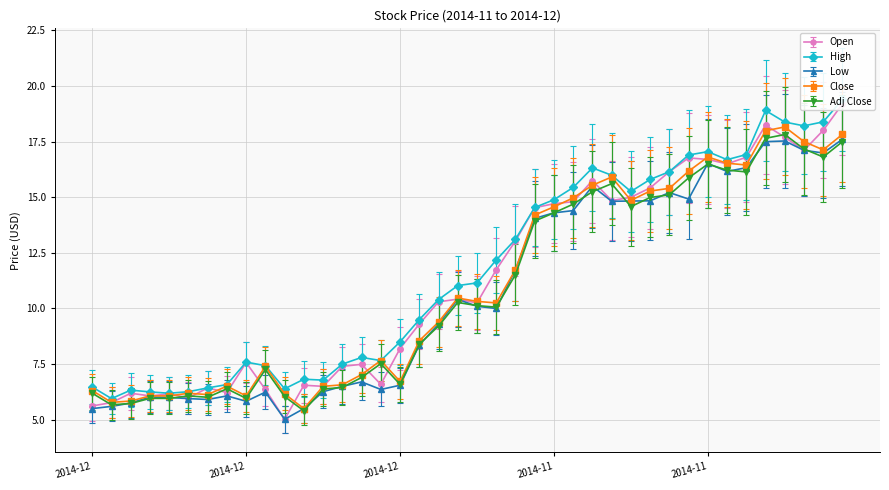

Where is the first local minimum for Low?

2014-12-22